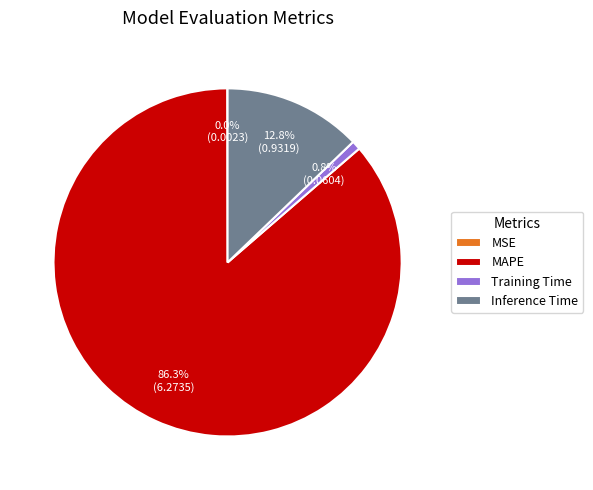

What portion of the pie excludes Inference Time?

87.2%